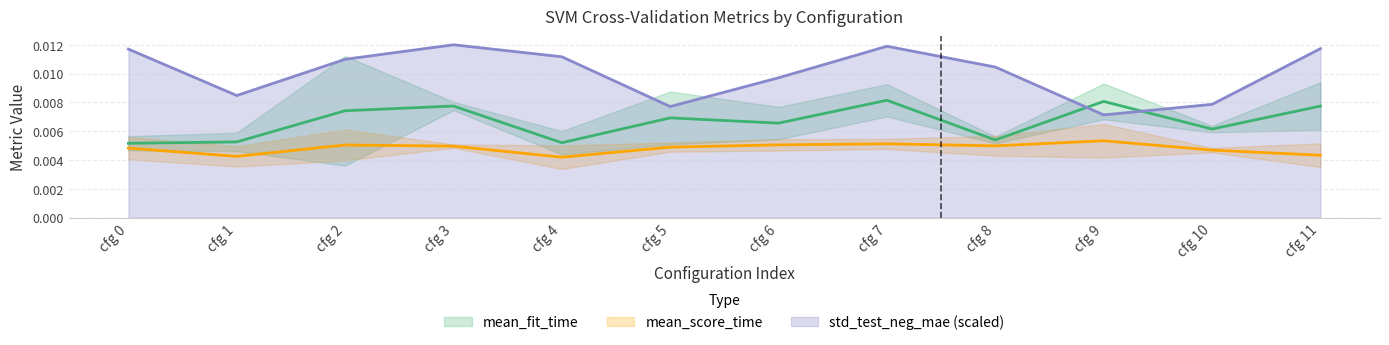

Which series has the largest range (max minus min)?

std_test_neg_mean_absolute_error